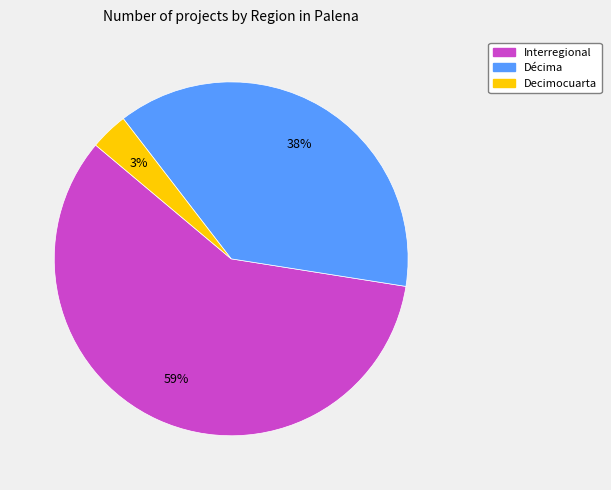

To the nearest percent, what is the average slice percentage?

33%